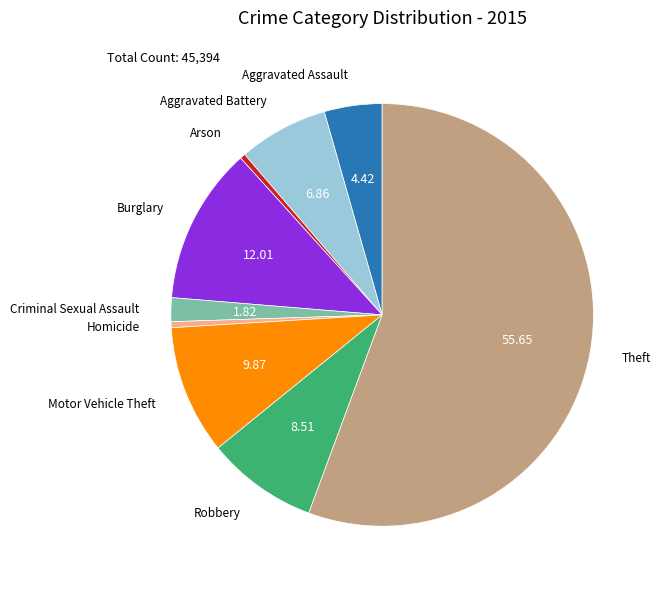

Is there any slice that represents more than half of the pie?

Yes